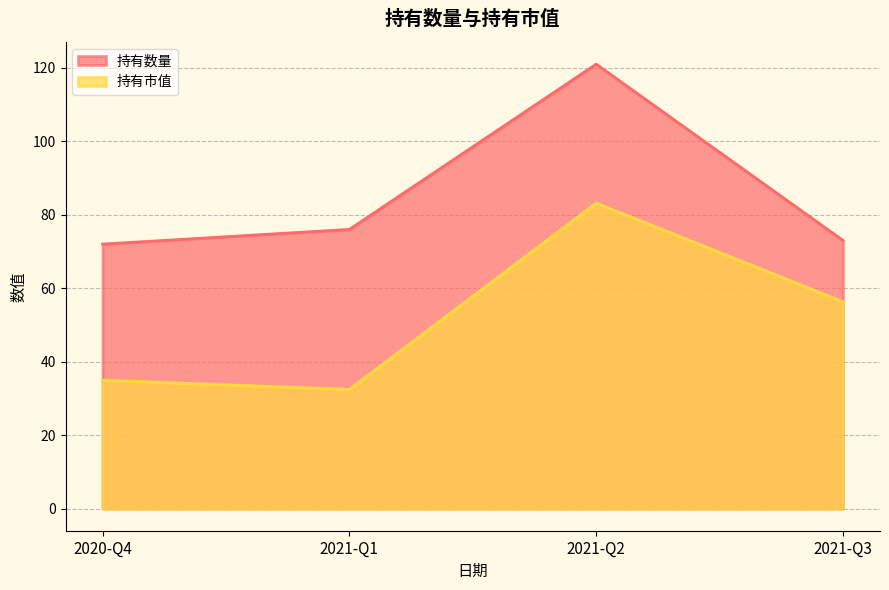

What is the approximate value of 持有市值 at 2021-Q1?

32.4